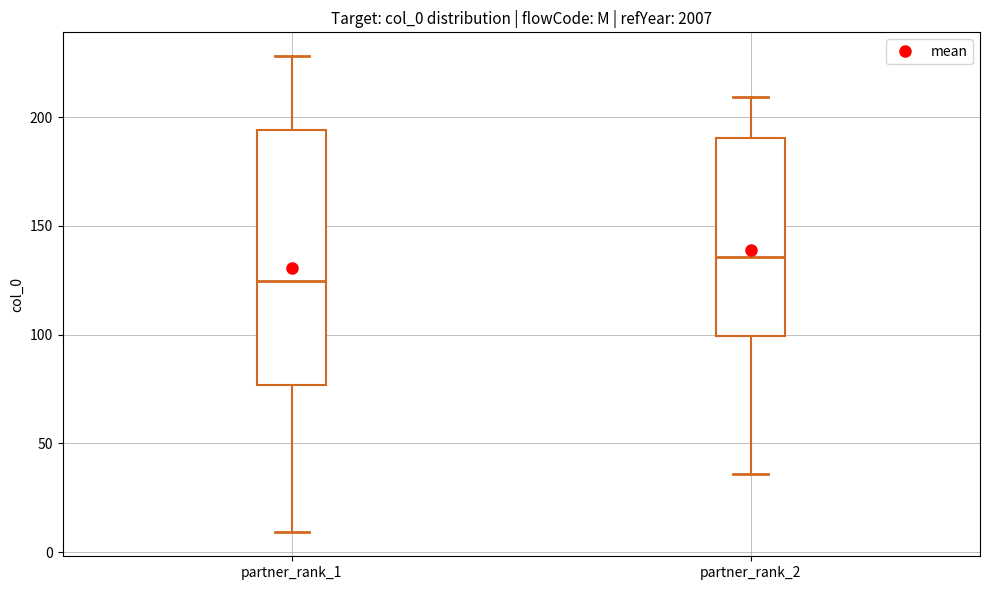

Comparing the boxes themselves (not the whiskers), which one is the tallest?

partner_rank_1